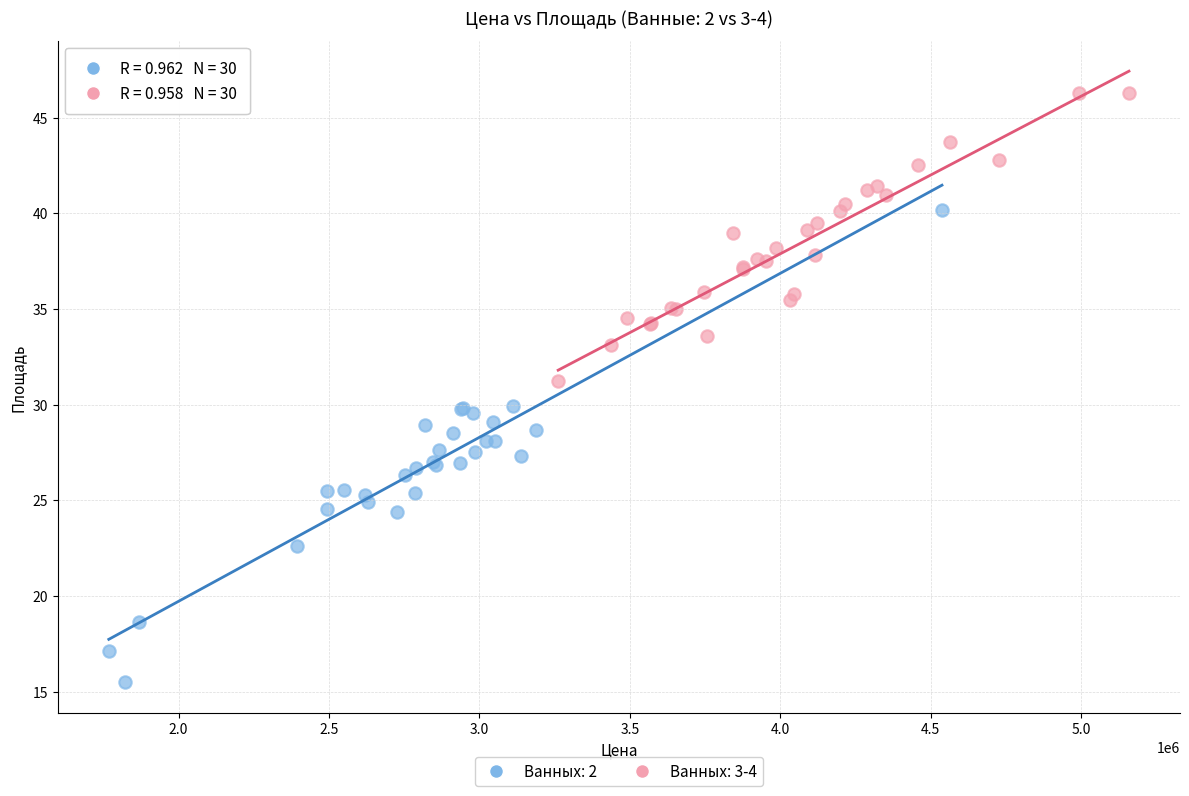

Which series reaches the maximum Y coordinate?

Ванных: 3-4